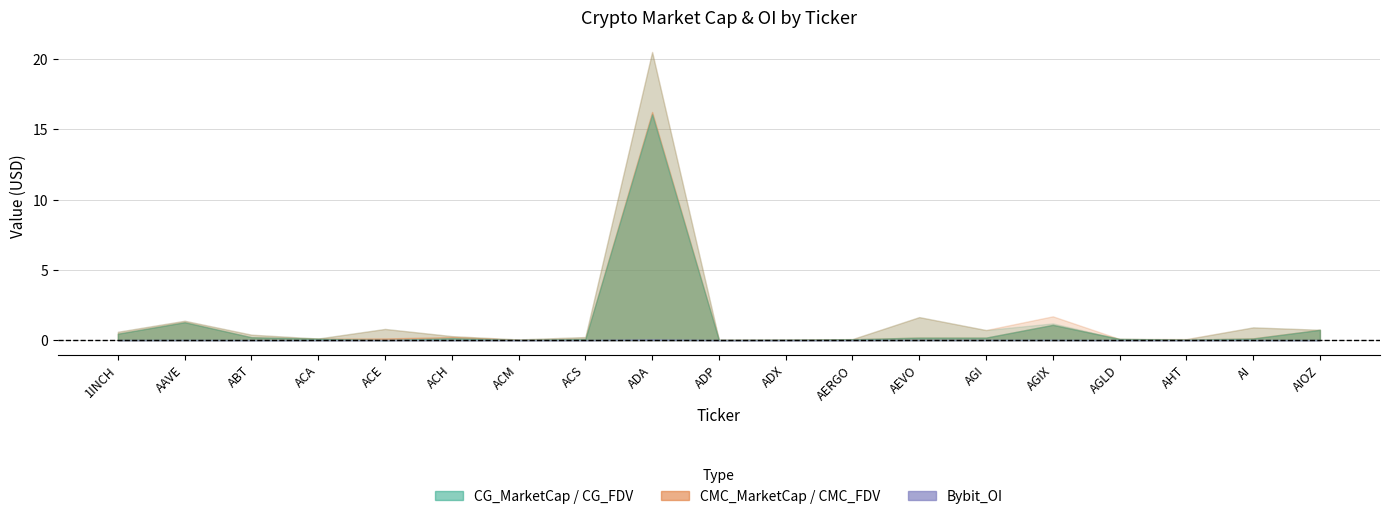

The value of CMC_MarketCap at 1INCH is 95136417.8. True or false?

False